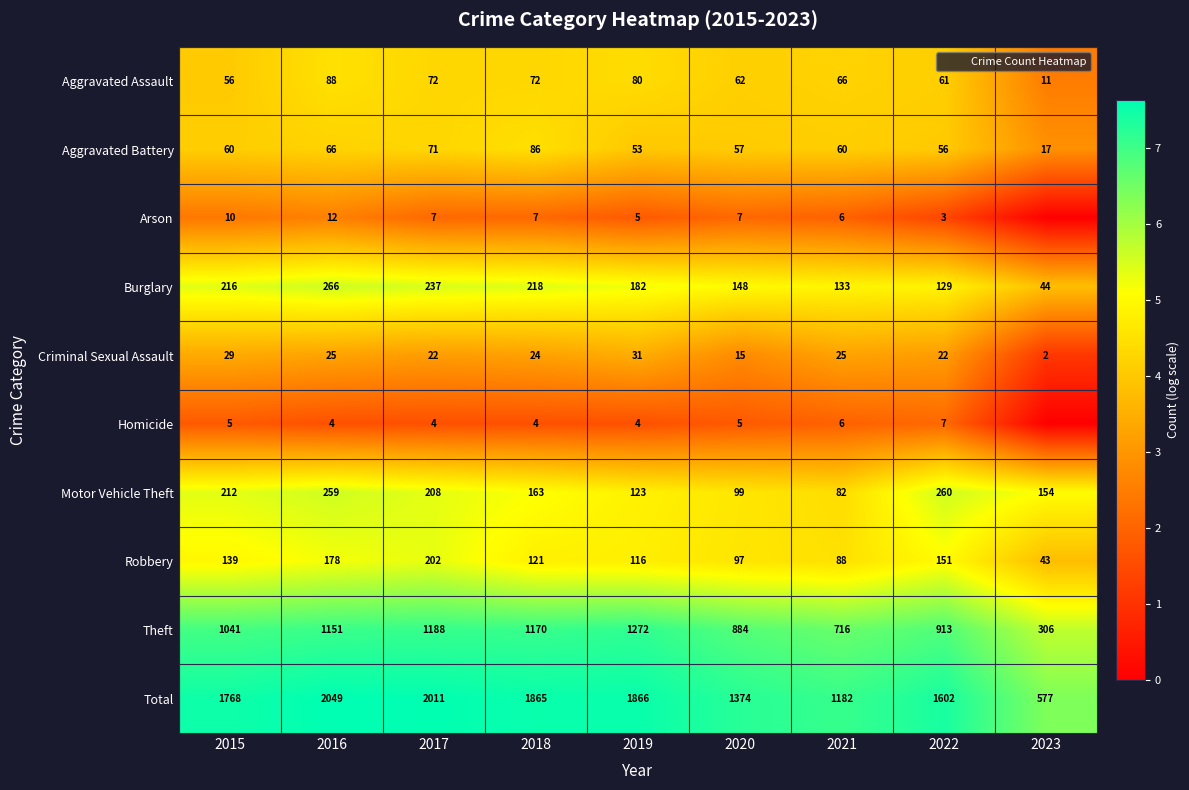

What is the average value of the Motor Vehicle Theft series?

173